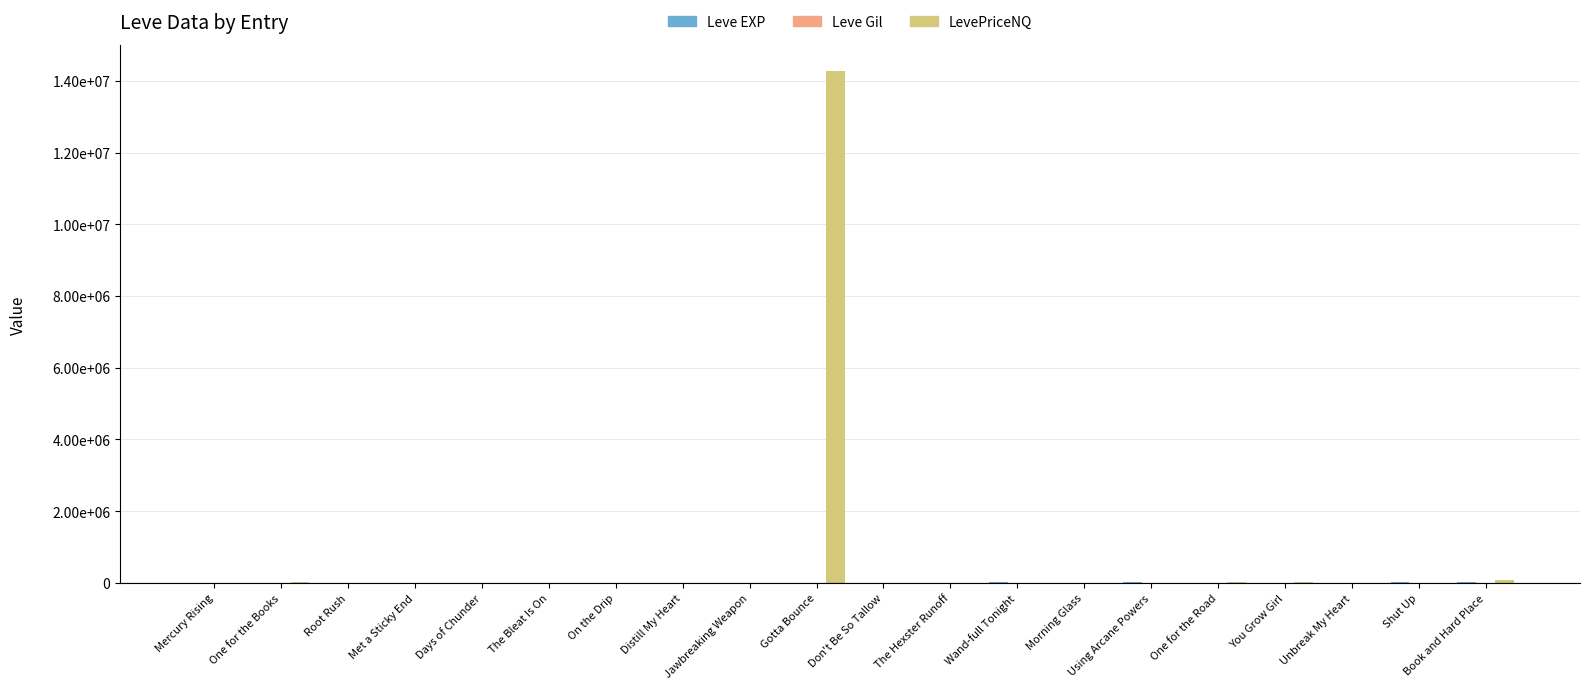

Are the bars grouped side by side (vs. stacked)?

Yes